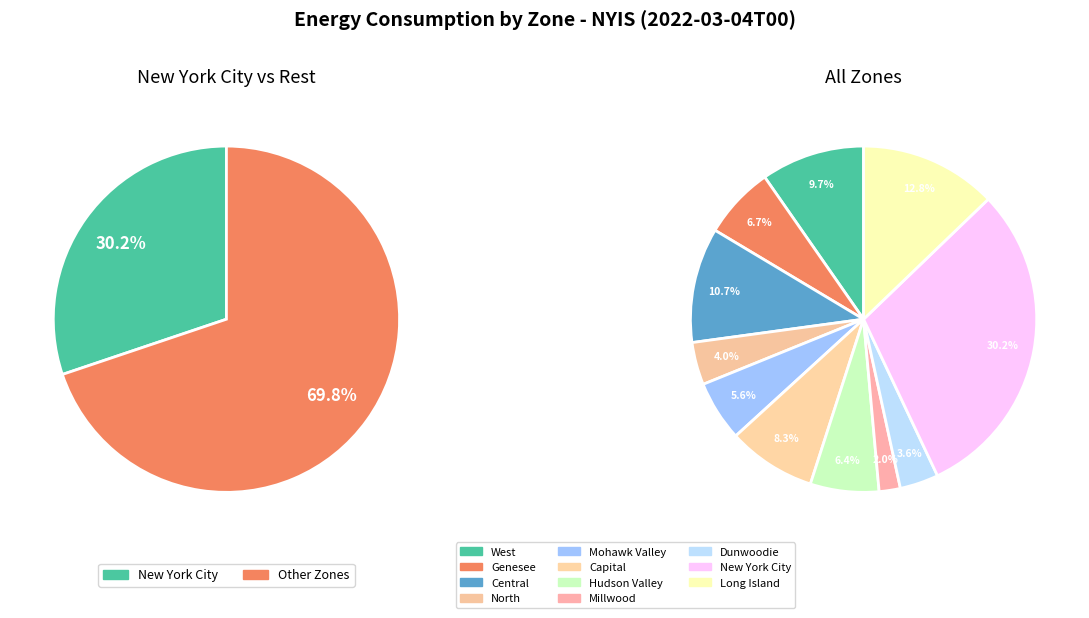

Does ZONE account for over 50% of the chart?

No